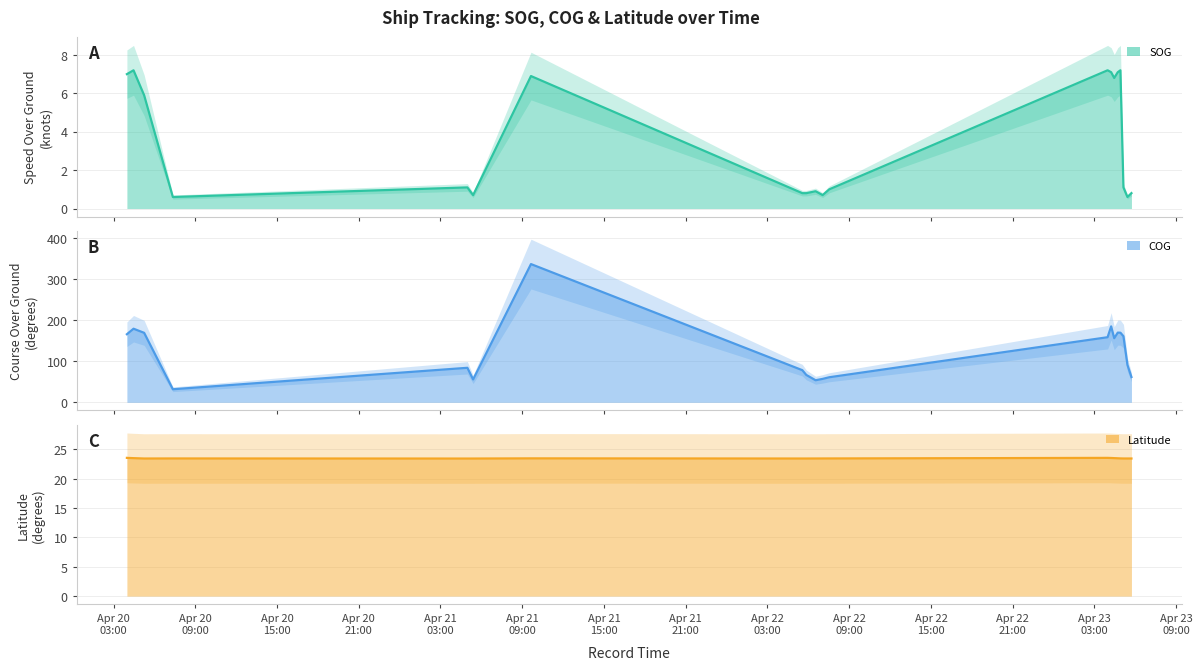

At which category is the sum across all series the highest?

2024-04-21 09:38:30